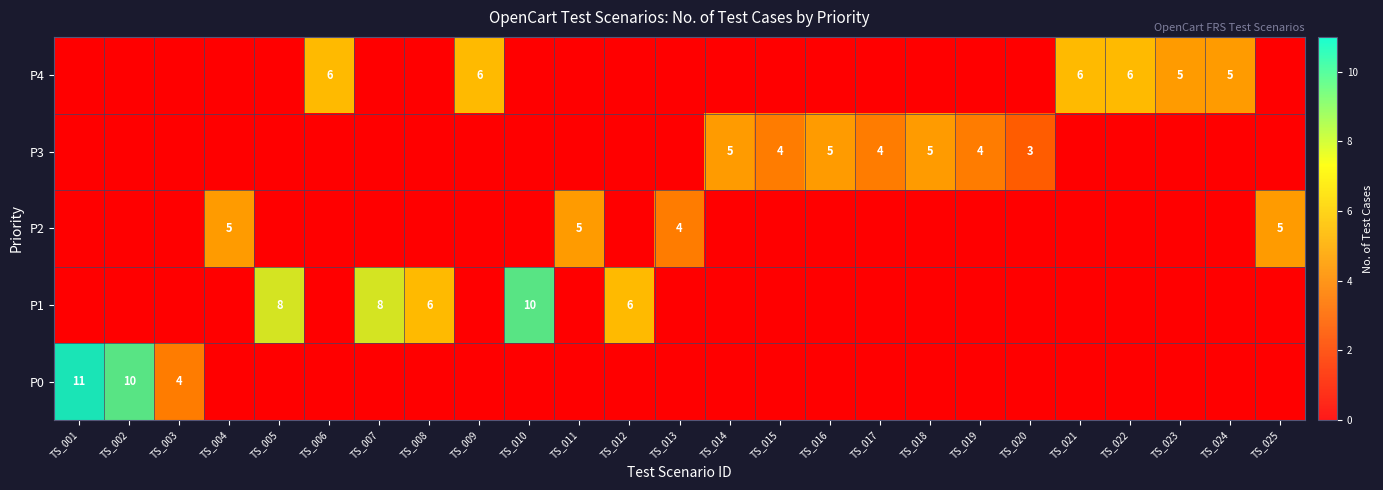

What is the spread (max minus min) of values at TS_024?

5